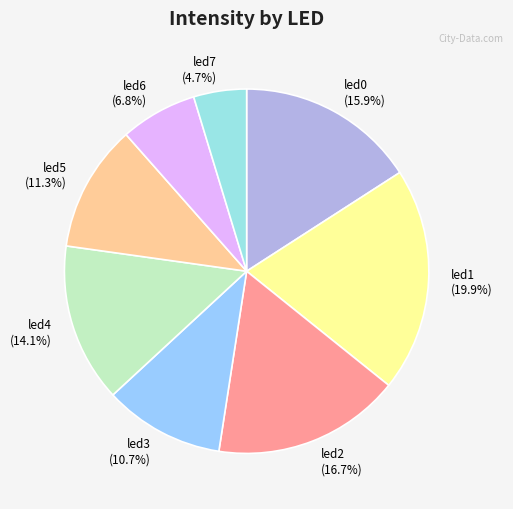

Combined, what portion of the pie is led7 and led5?

16.0%